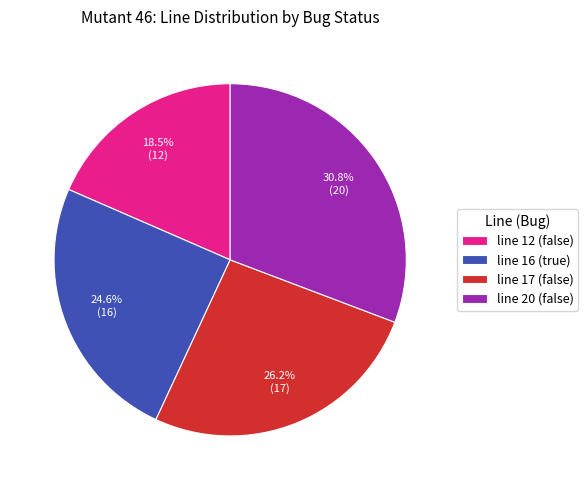

True or false: line 20 (false) accounts for 31% of the total.

True